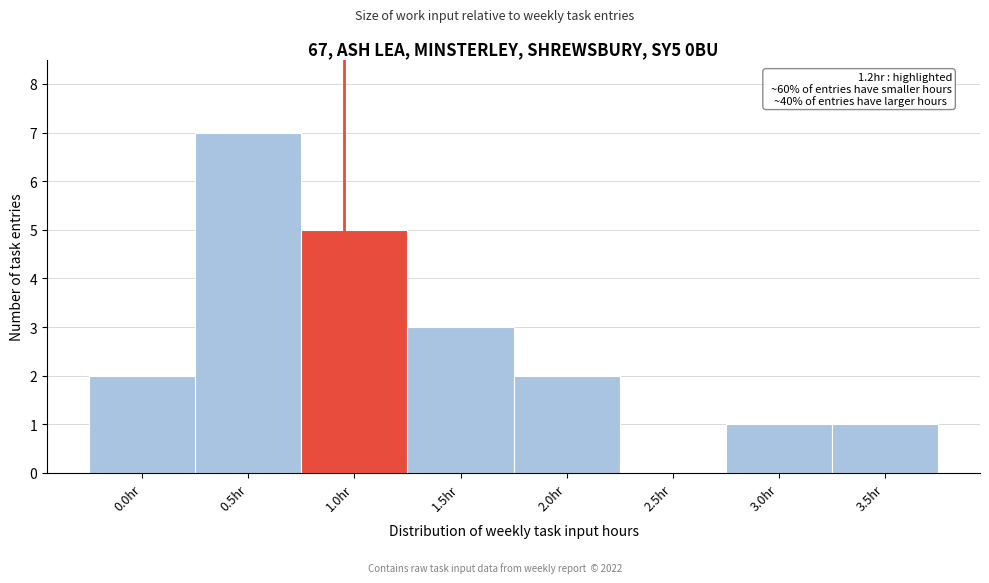

Reading left to right, what are all the values shown in this chart?

0.0hr=2	0.5hr=7	1.0hr=5	1.5hr=3	2.0hr=2	2.5hr=0	3.0hr=1	3.5hr=1